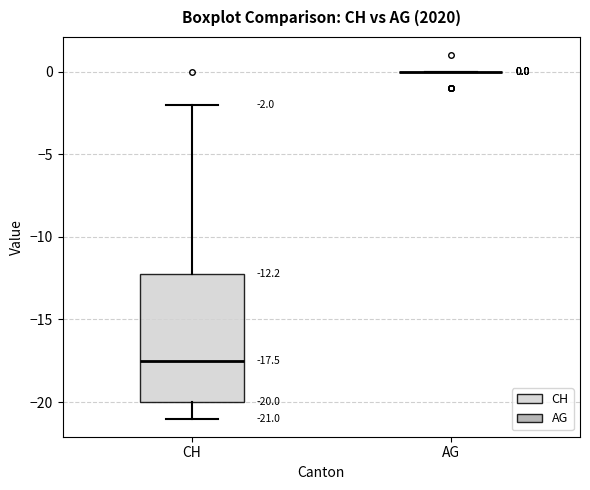

Comparing the boxes themselves (not the whiskers), which one is the tallest?

CH